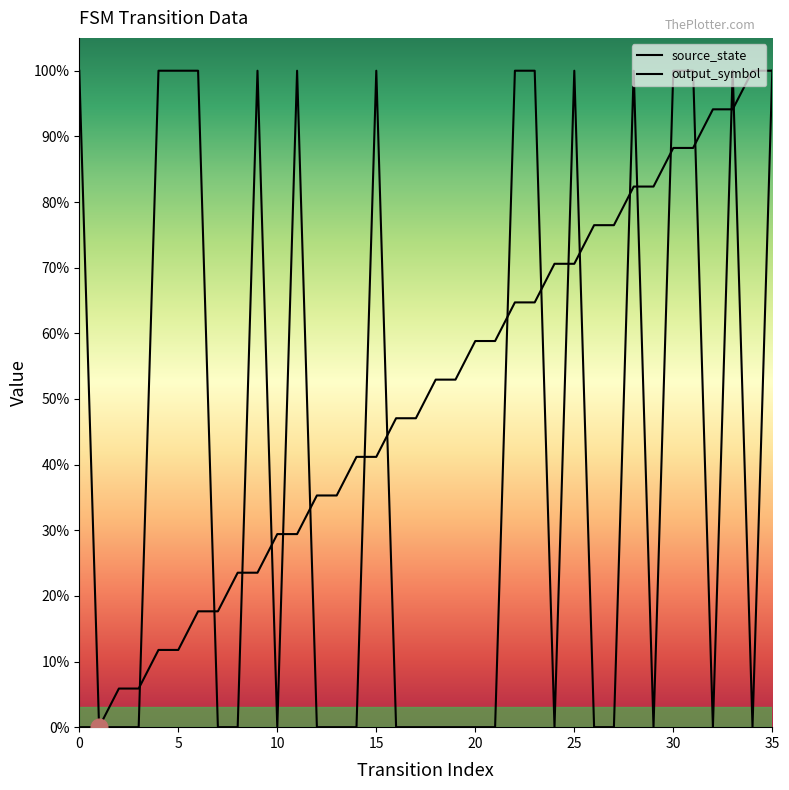

How many values in the output_symbol series exceed 0?

15